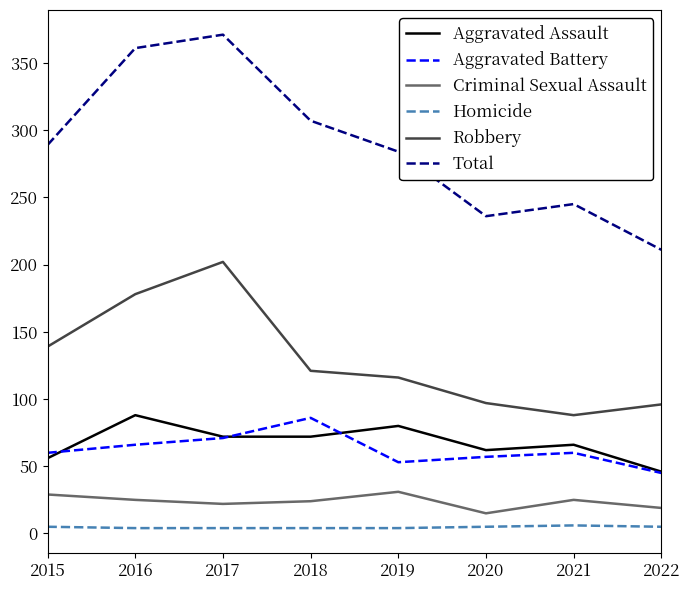

Is the value of Robbery at 2021 greater than the value of Total at 2017?

No